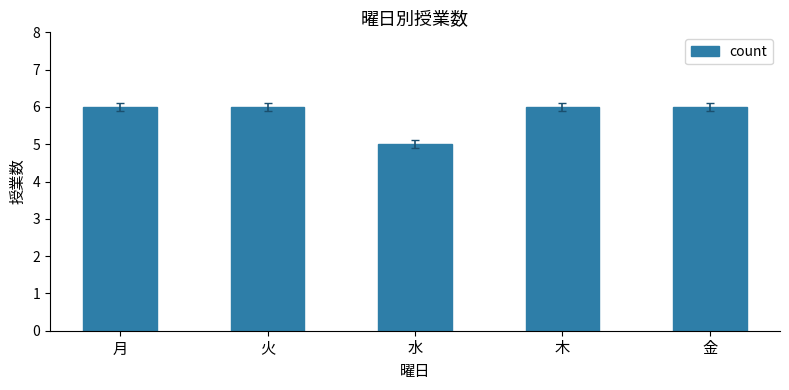

What is the maximum value shown in the chart?

6